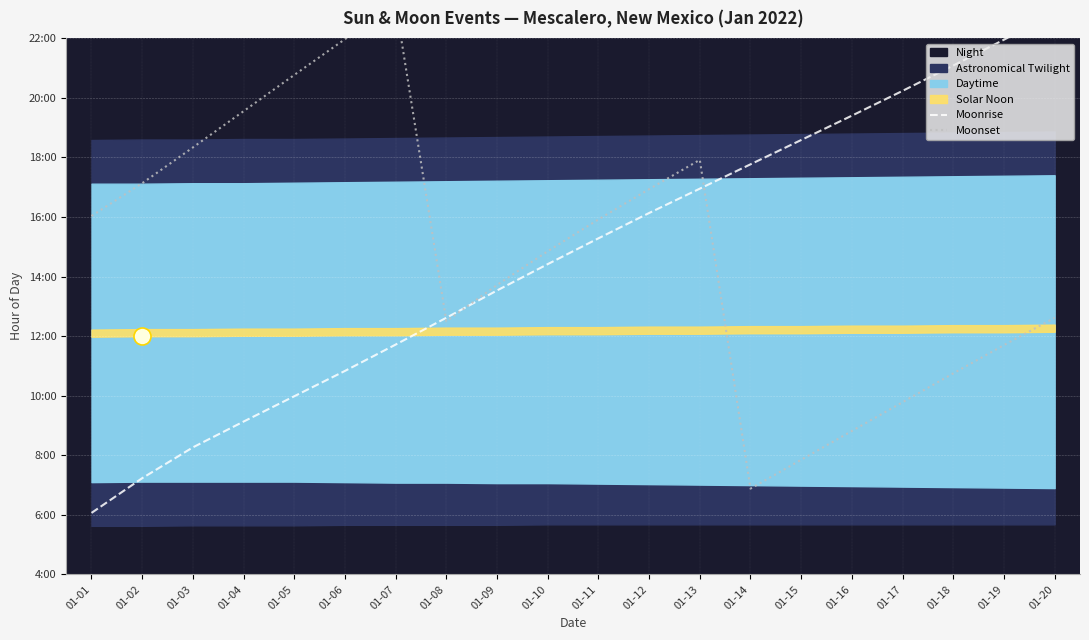

Which series has the widest spread of Y values?

Moonrise